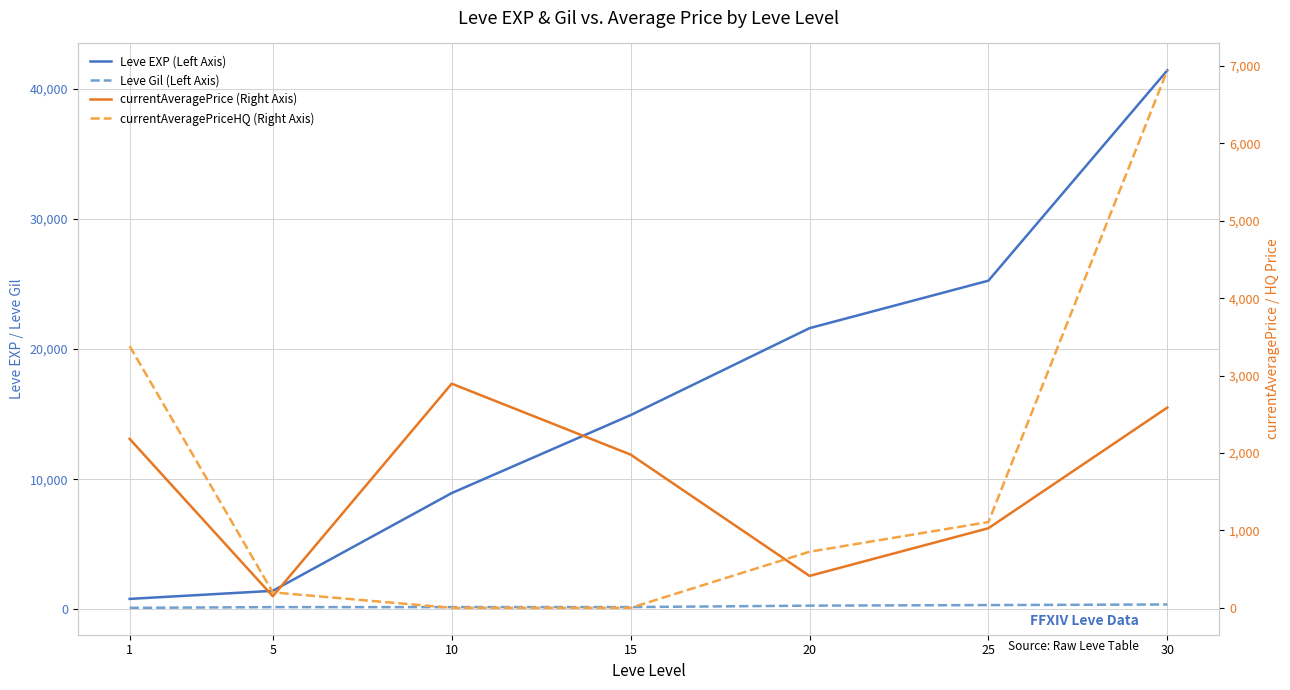

At which label is Leve EXP (Left Axis) closest to 21105?

20